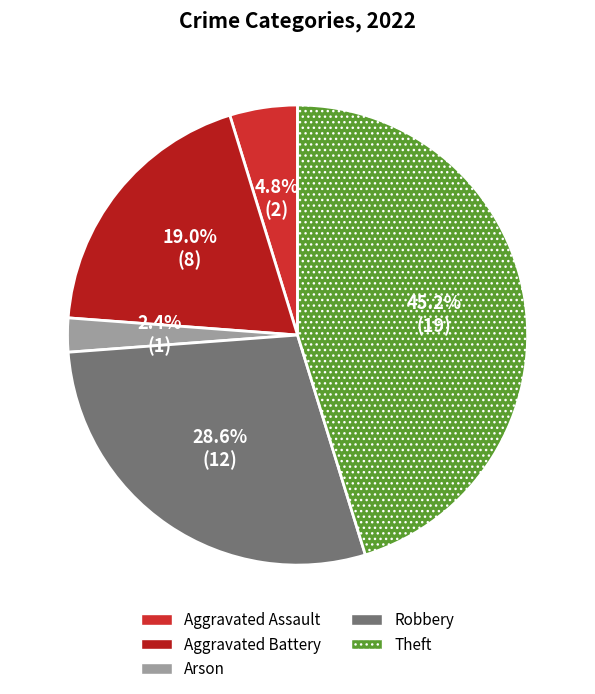

To the nearest percent, what is the average slice percentage?

20%